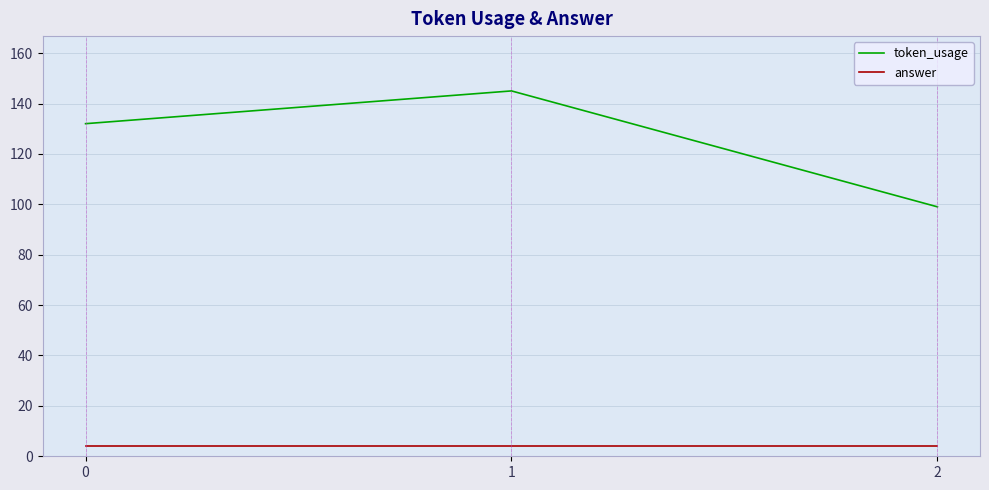

What is the average value of the answer series?

4